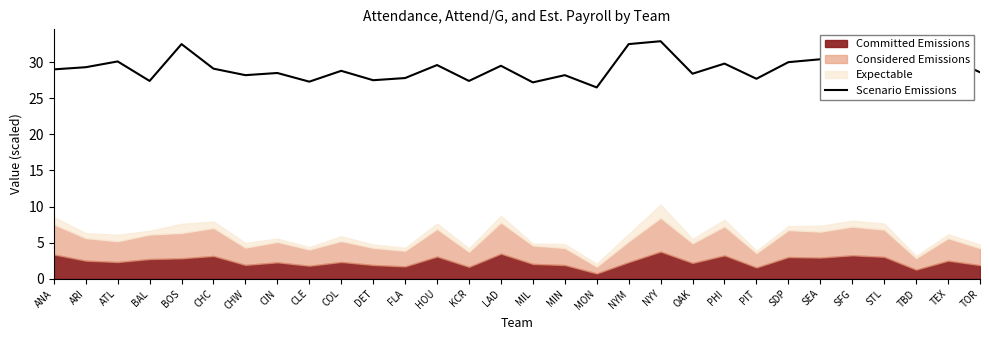

Does the chart display data point markers on the line(s)?

No